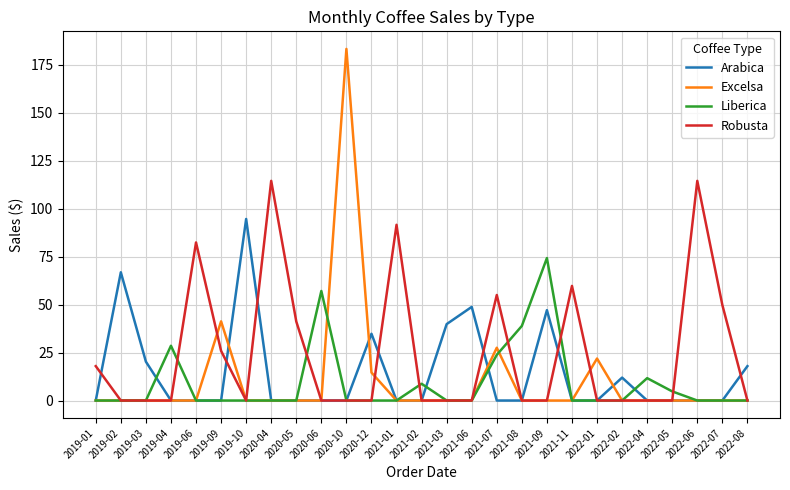

How many lines are shown in the chart?

4